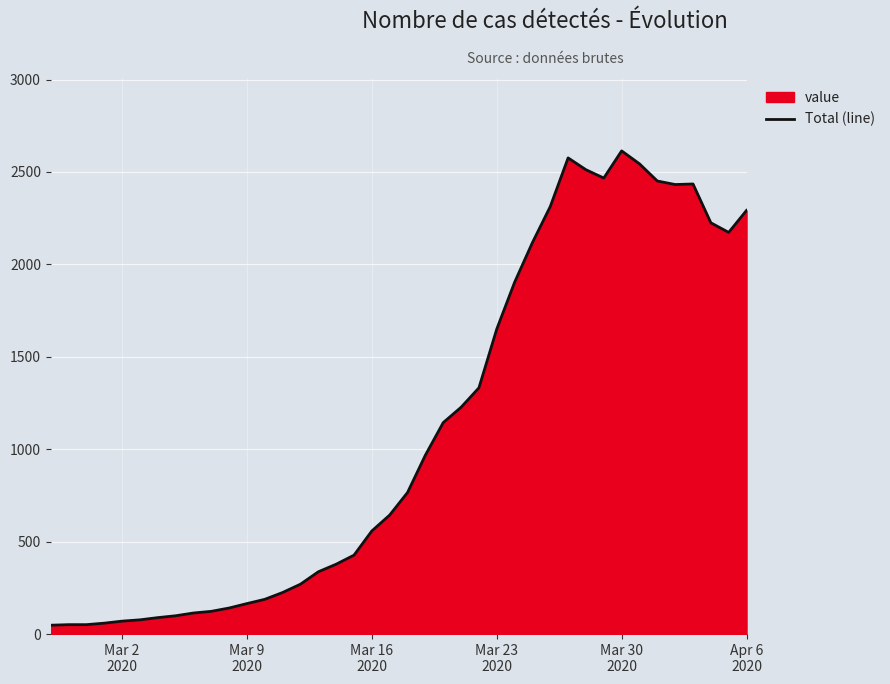

Reading left to right, transcribe all the data shown in this chart.

48	51	51	59	70	77	89	99	114	123	141	165	188	225	270	337	378	427	558	644	766	968	1144	1227	1332	1650	1903	2118	2313	2576	2512	2467	2614	2544	2451	2432	2435	2225	2173	2292